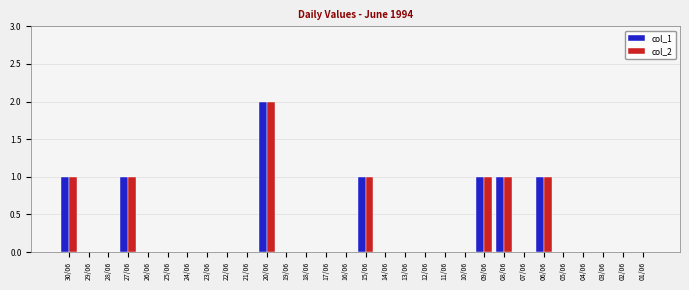

At which category is the sum across all series the highest?

20/06